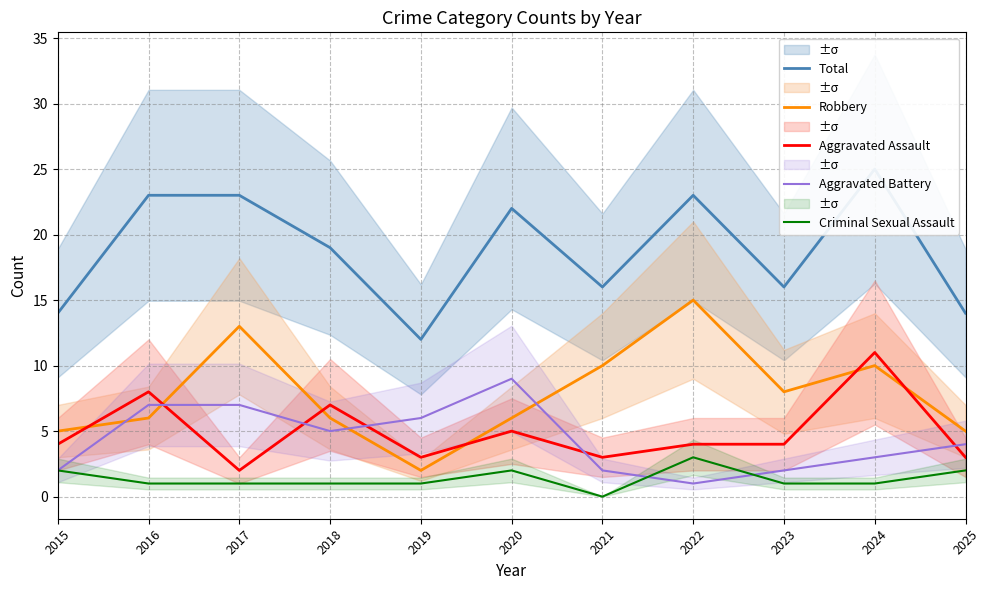

Rank the series at 2024 from lowest to highest value.

Criminal Sexual Assault, Aggravated Battery, Robbery, Aggravated Assault, Total